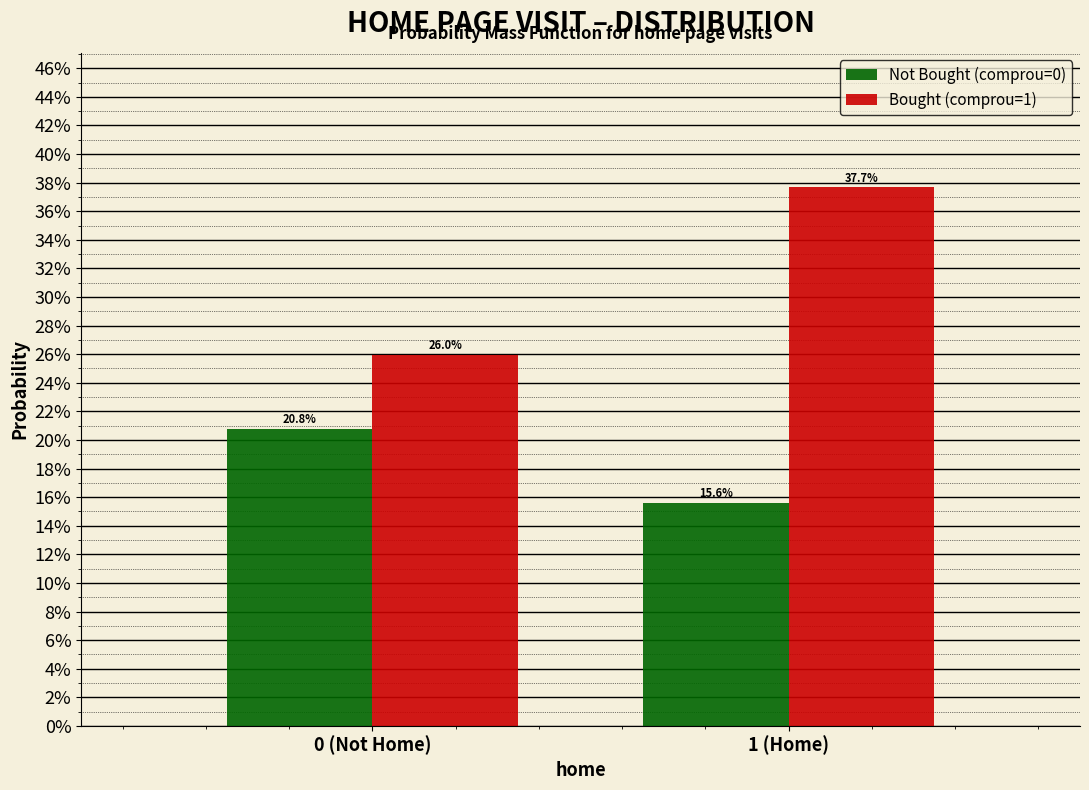

What are all the series names shown in the legend?

Not Bought (comprou=0), Bought (comprou=1)